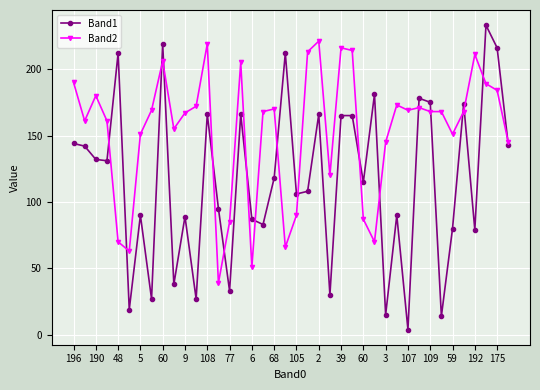

True or false: Band2 has more than 0 interior local peaks.

True